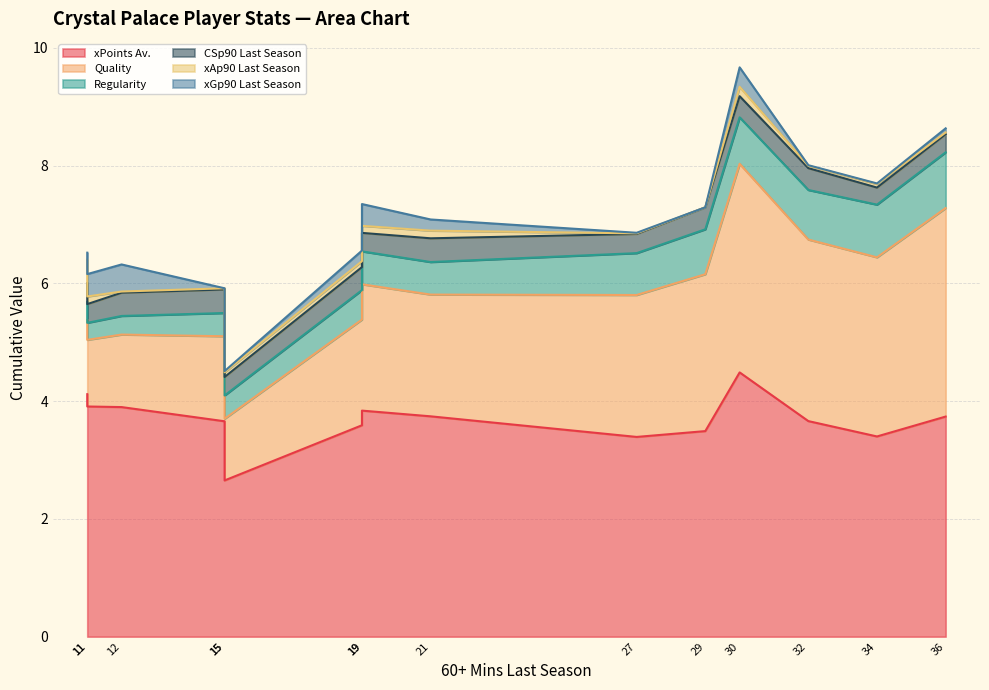

How many interior local valleys does the CSp90 Last Season series have?

4